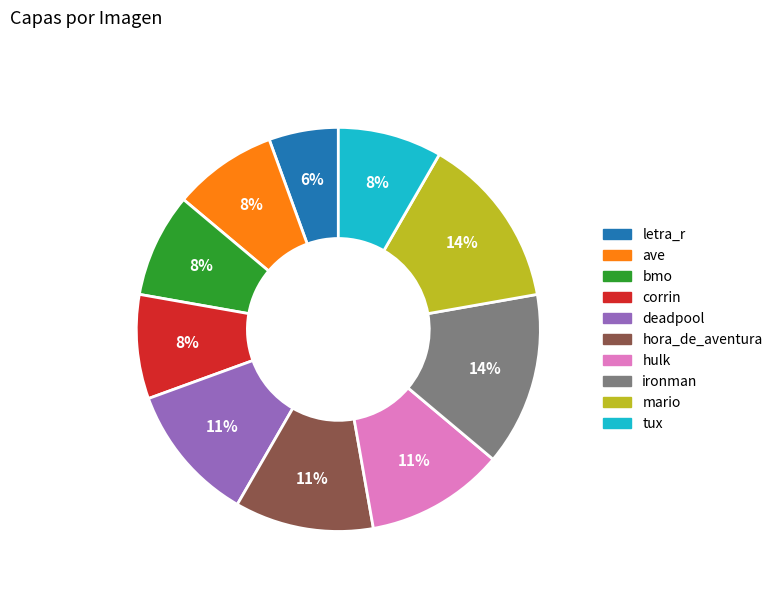

Do hulk and deadpool together represent more than half of the pie?

No